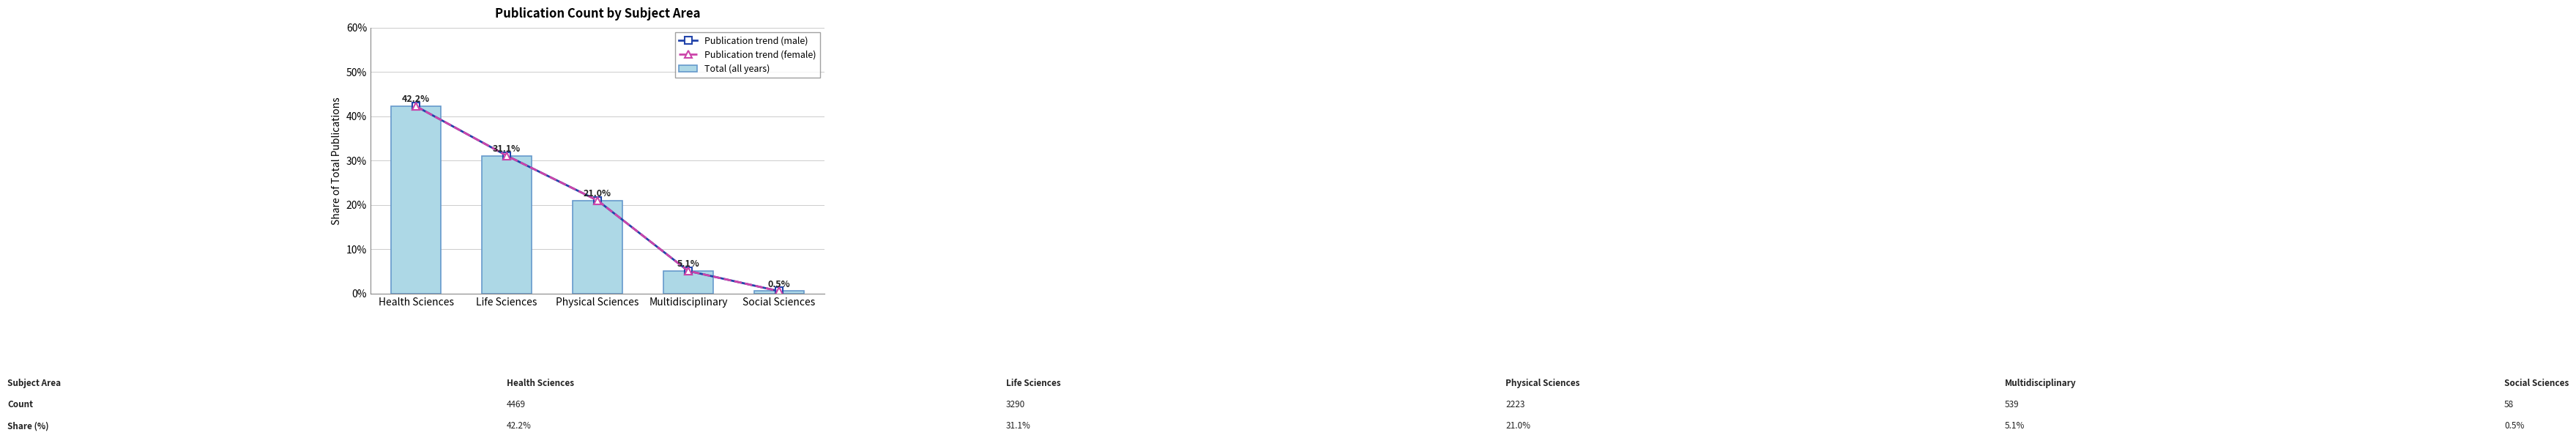

Reading left to right, transcribe all the data shown in this chart.

Publication trend (male): 42.2	31.1	21.0	5.1	0.5
Publication trend (female): 42.2	31.1	21.0	5.1	0.5
Total (all years): 42.2	31.1	21.0	5.1	0.5